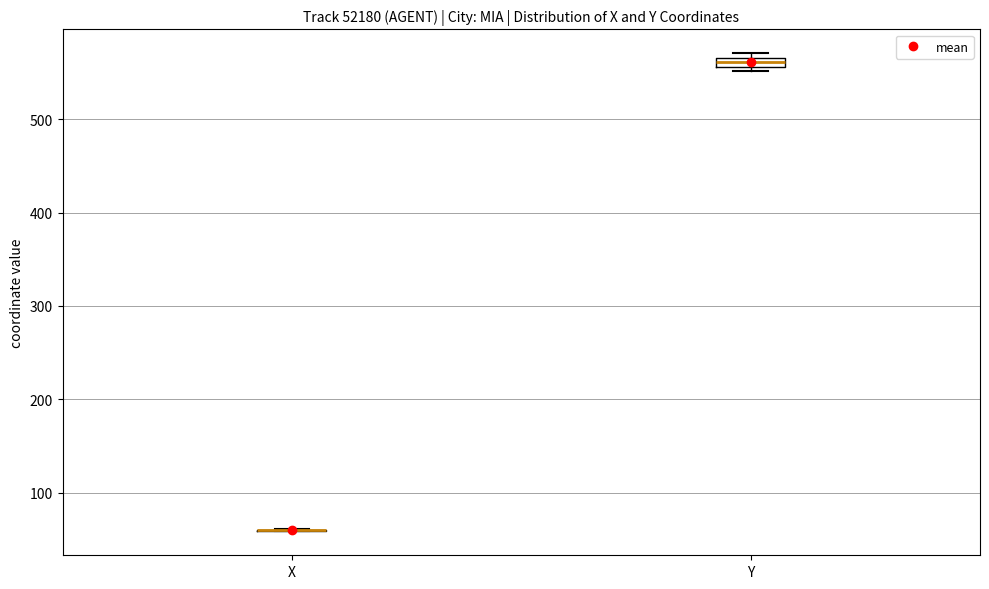

Where is the lower edge of the box for Y on the y-axis? The values are not printed on the chart, so give them approximately, as read against the axis.

560